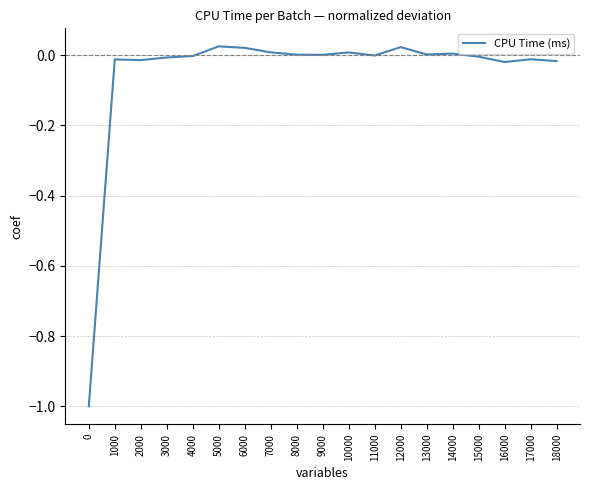

The chart shows a value of -0.0 at 15000. True or false?

True